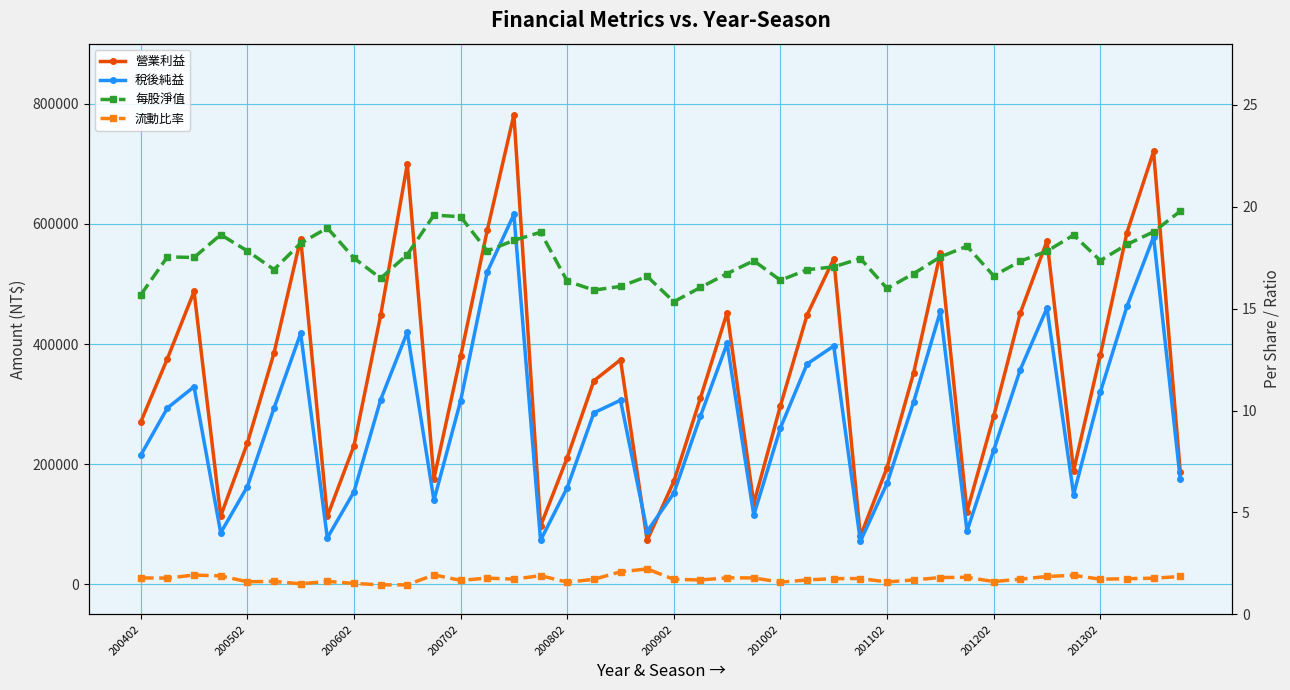

What is the difference between the second highest and second lowest values in the 稅後純益 series?

505372.0